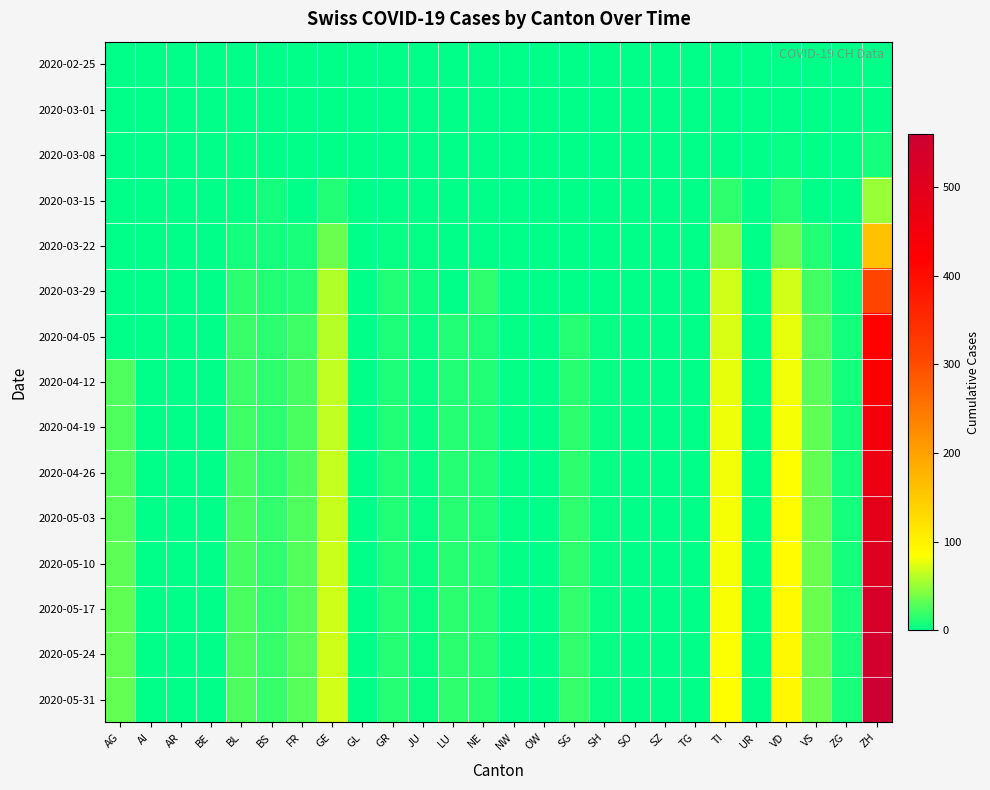

What is the difference between the highest and lowest values at GE?

69